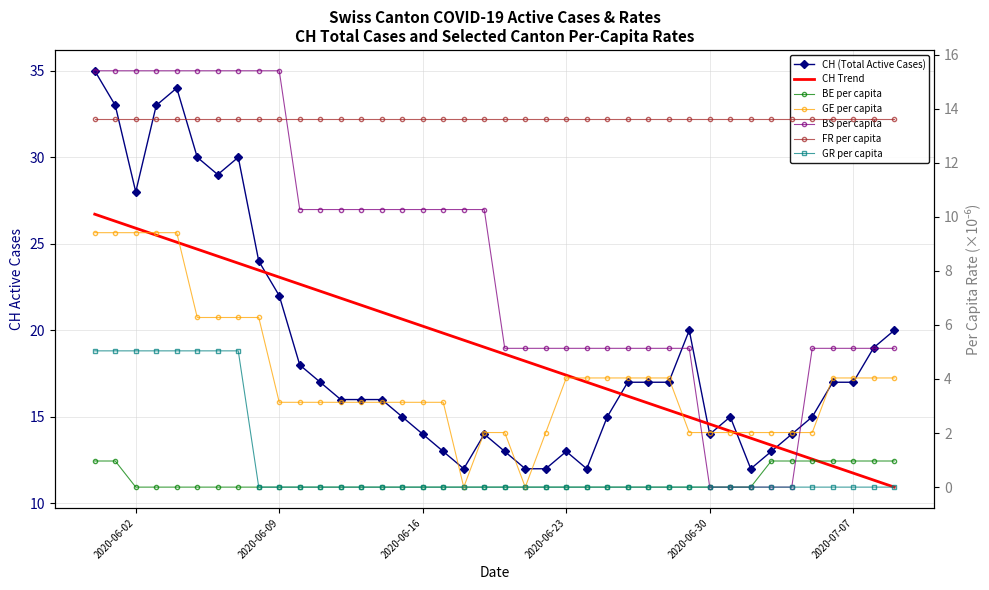

True or false: BS_pc has more than 0 interior local peaks.

False